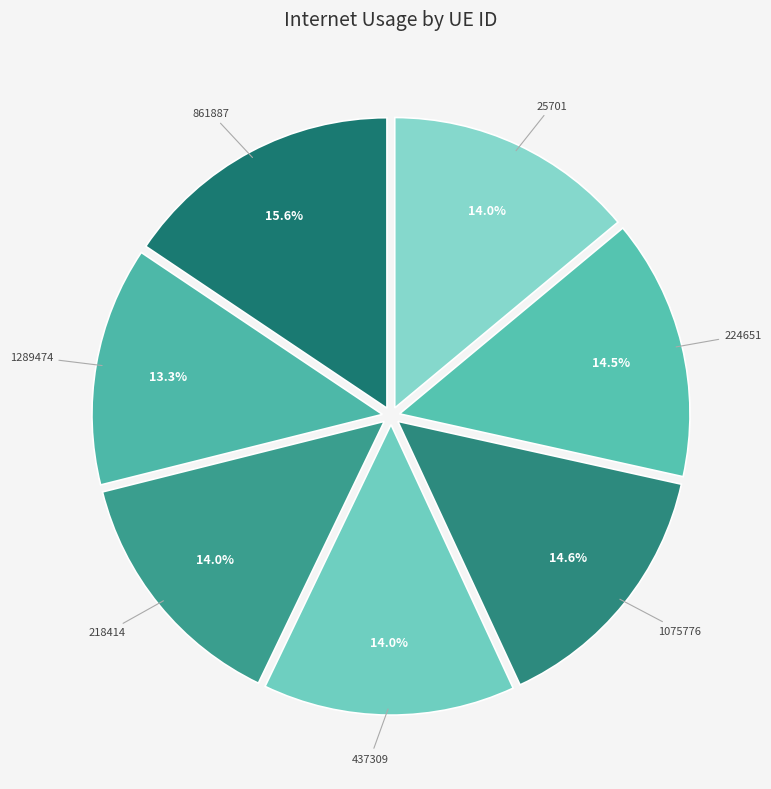

Does any single category account for the majority?

No